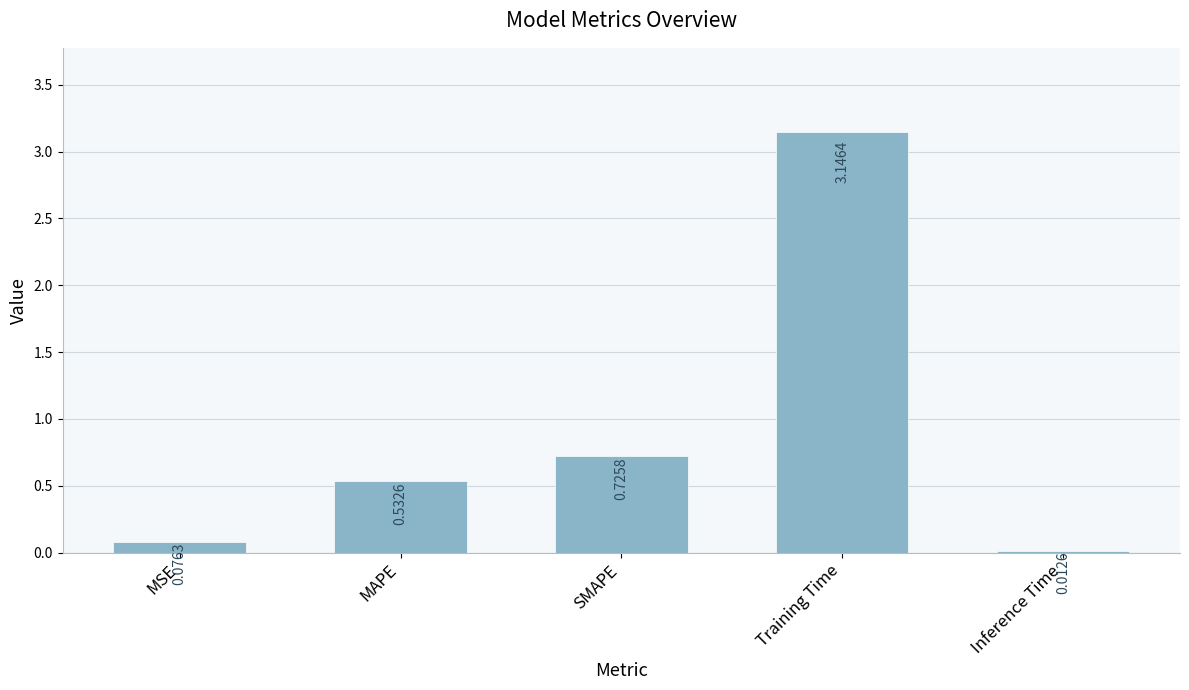

List the labels in order of value, smallest first.

Inference Time, MSE, MAPE, SMAPE, Training Time